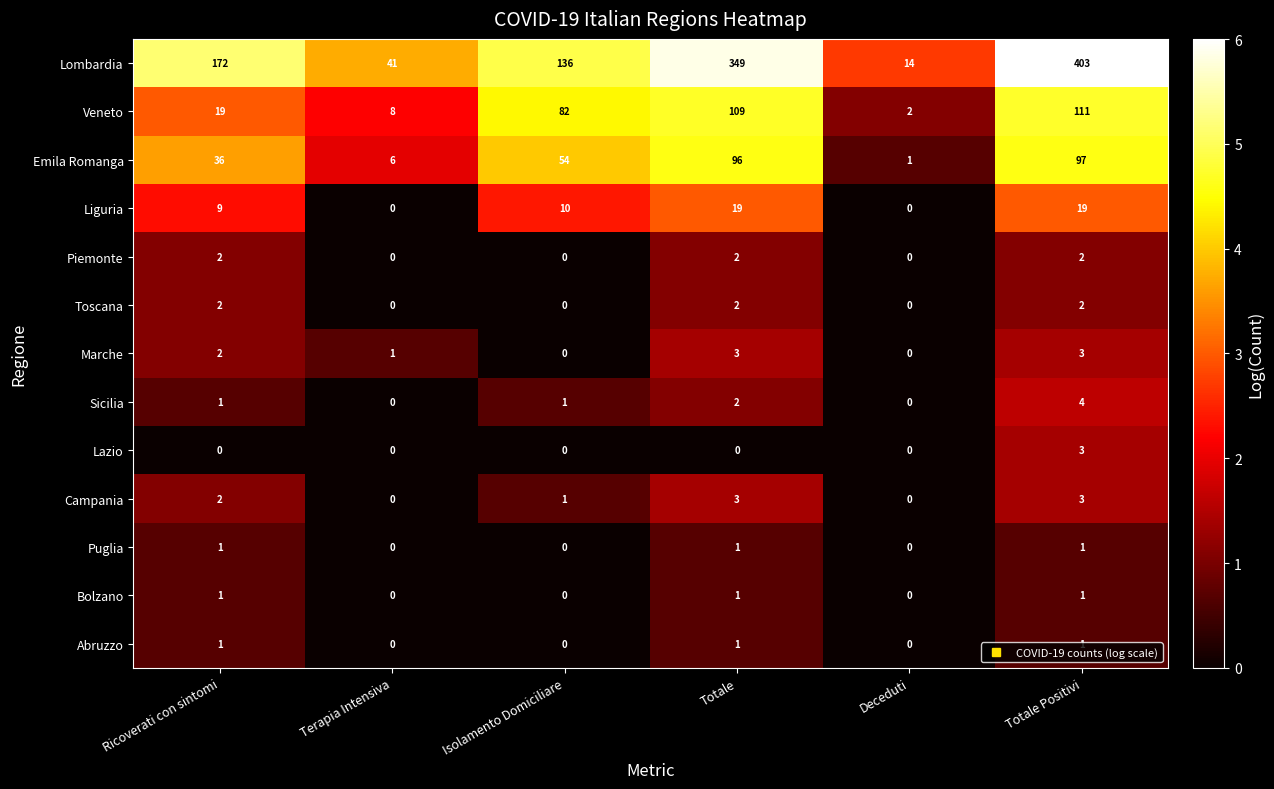

Which category has the highest value in the Emila Romanga series?

Totale Positivi